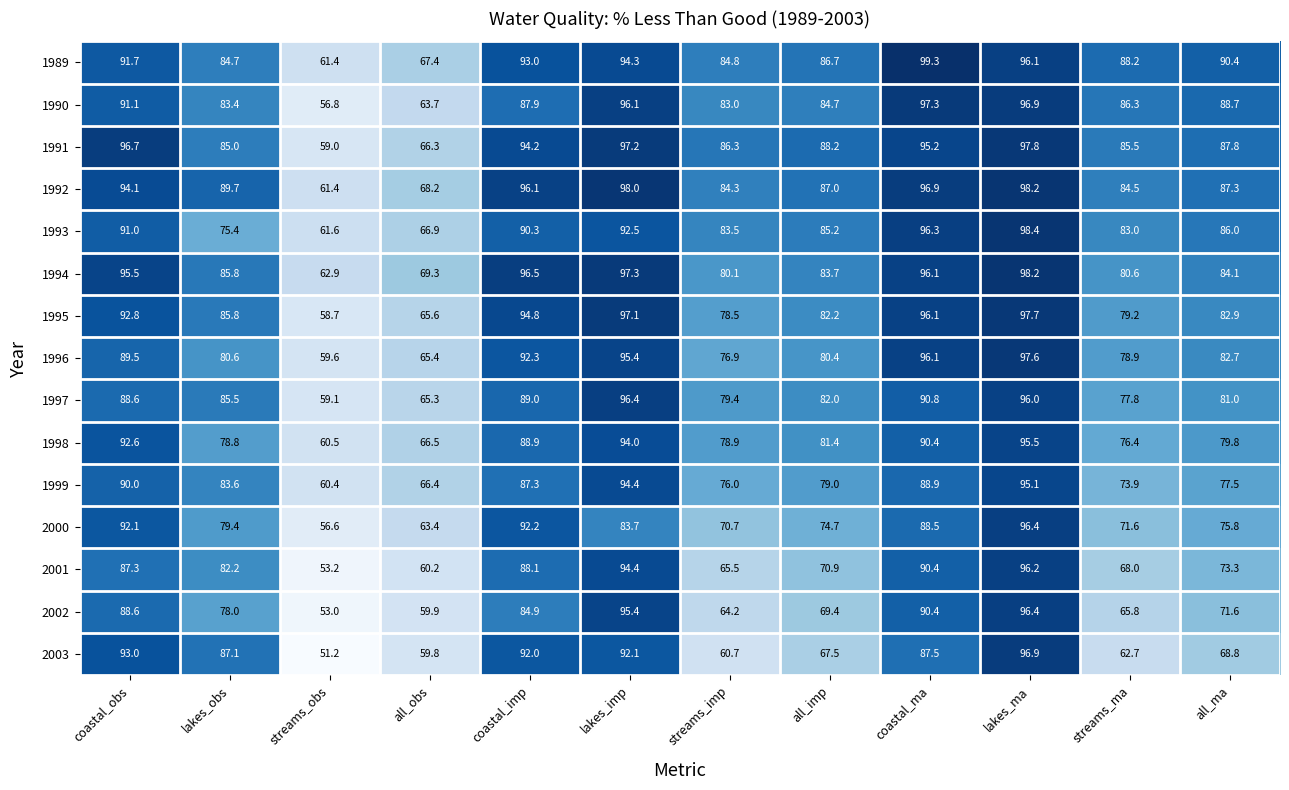

What is the difference between the second highest and second lowest values in the 1993 series?

29.4